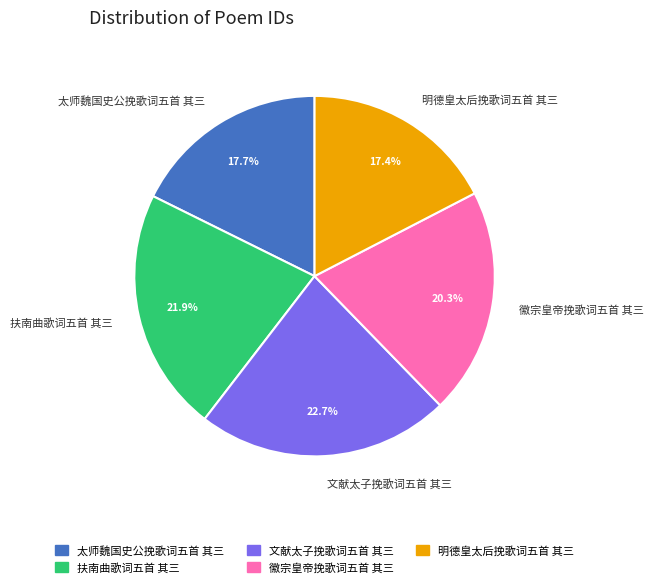

Does any single category account for the majority?

No